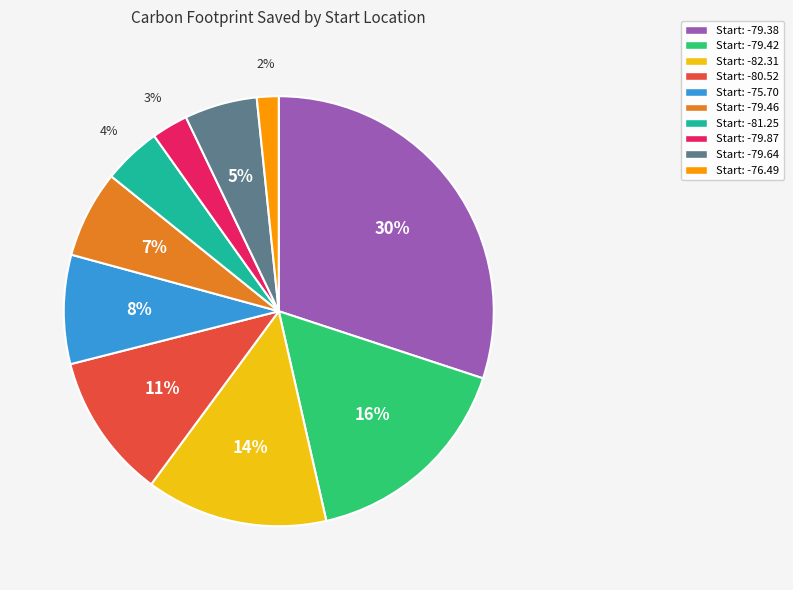

Is there a majority slice in this chart?

No